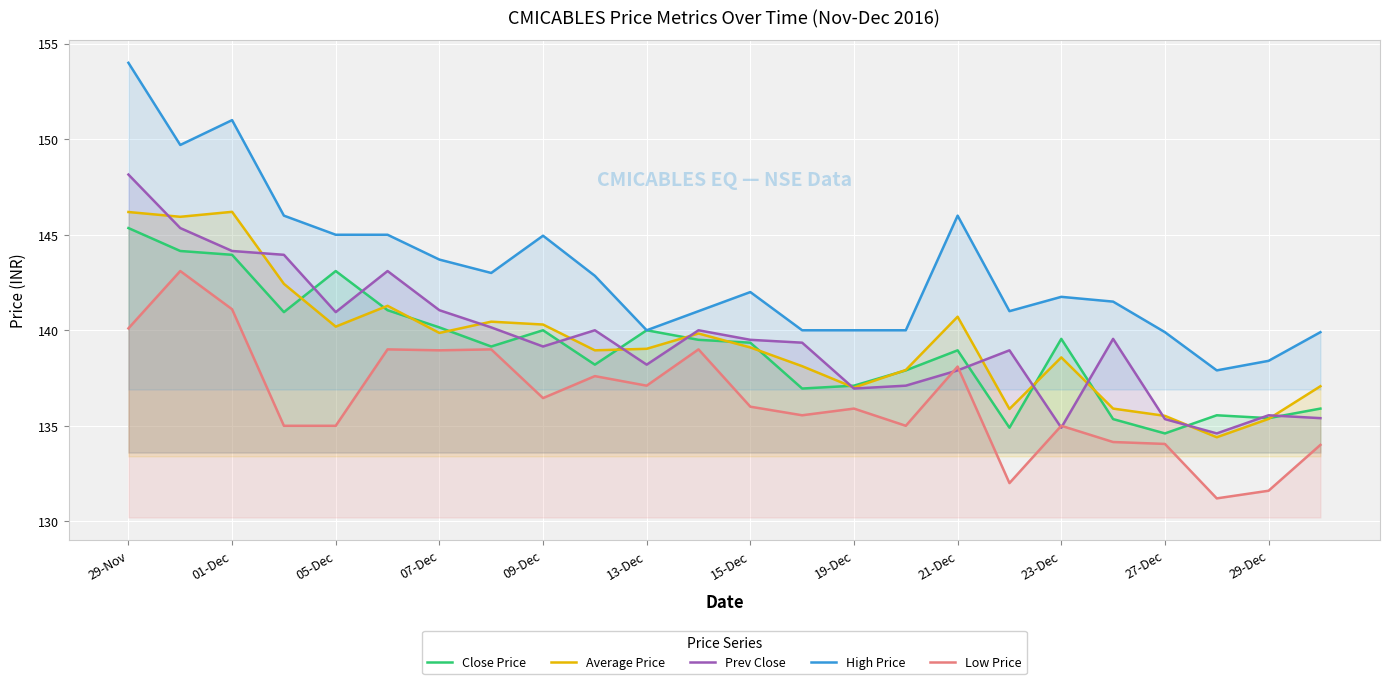

The value of Low Price at 15-Dec is 136.0. True or false?

True